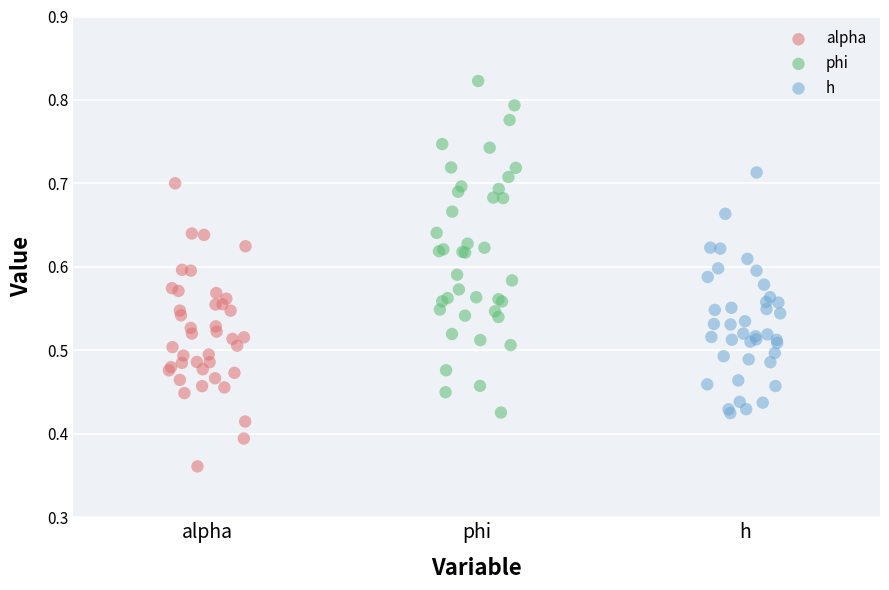

What are all the series names shown in the legend?

alpha, phi, h